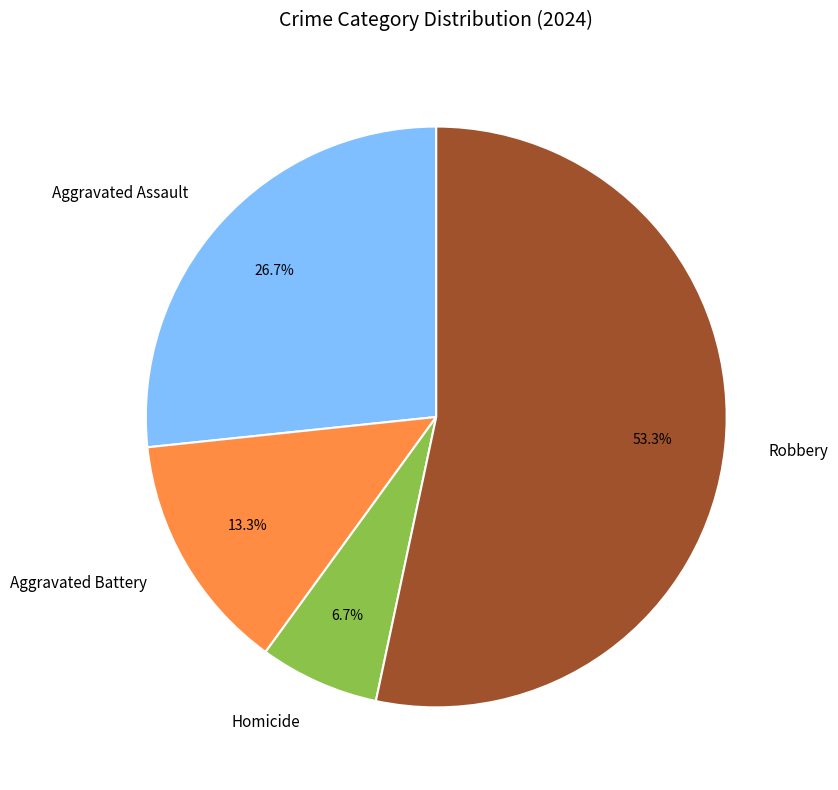

Rank the categories by value from lowest to highest.

Homicide, Aggravated Battery, Aggravated Assault, Robbery